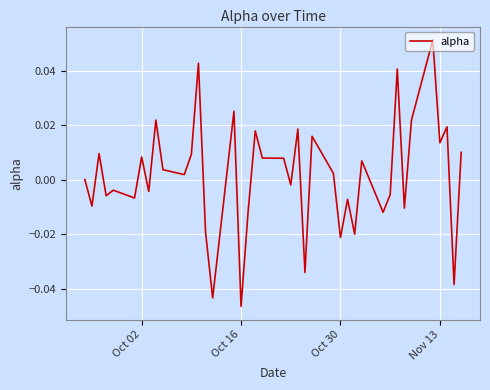

Is this an area chart (filled region under the line)?

No